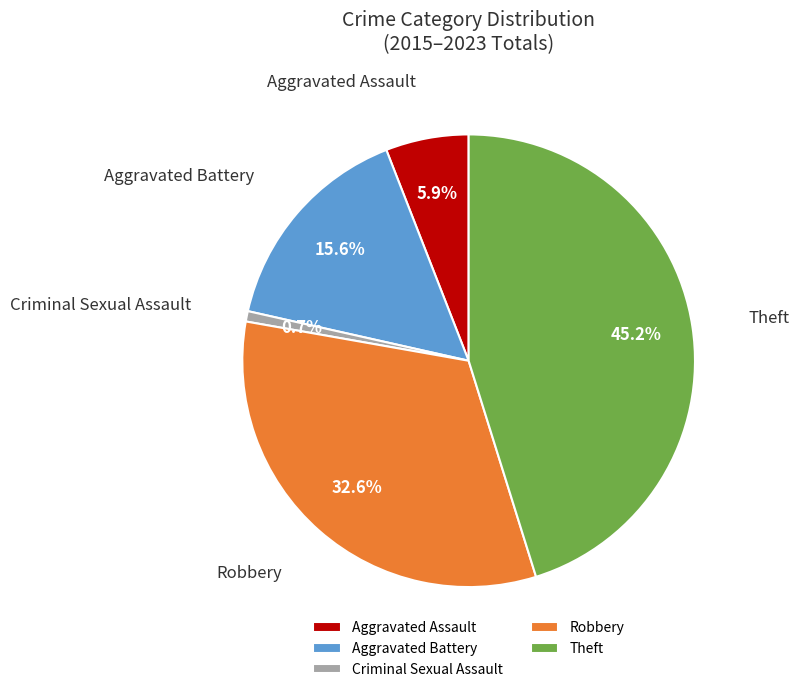

Which slice is the smallest?

Criminal Sexual Assault